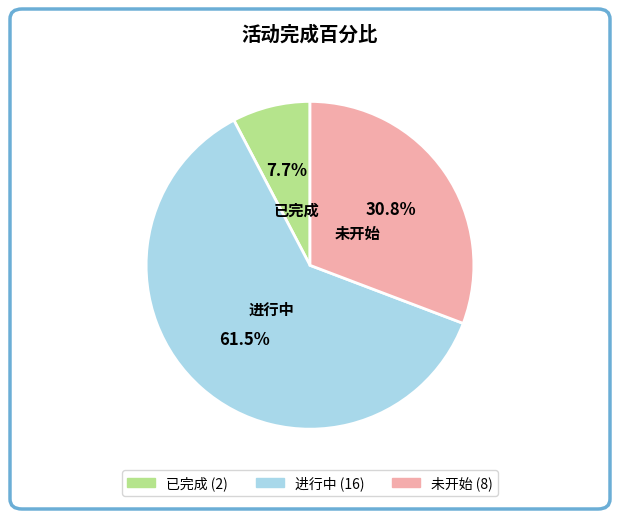

Is there a majority slice in this chart?

Yes